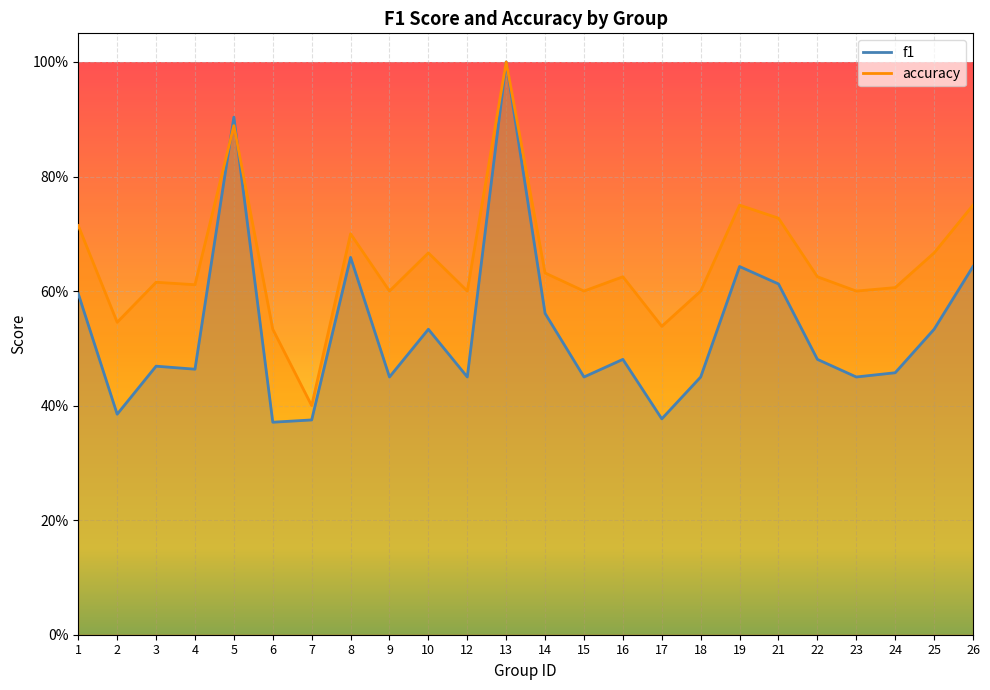

What is the sum of all f1 values?

12.8